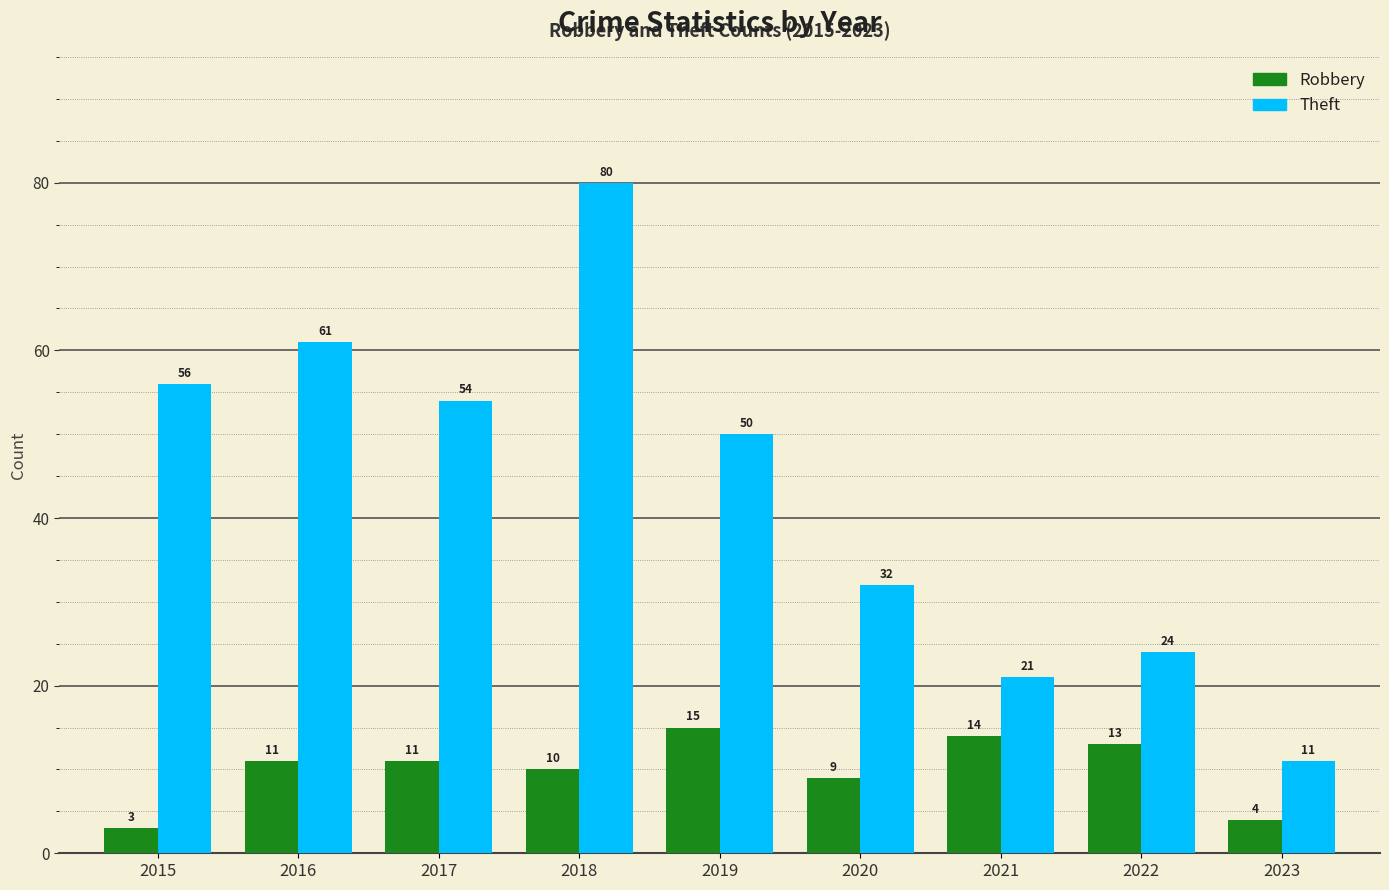

True or false: Robbery has a value of 19 at 2017.

False